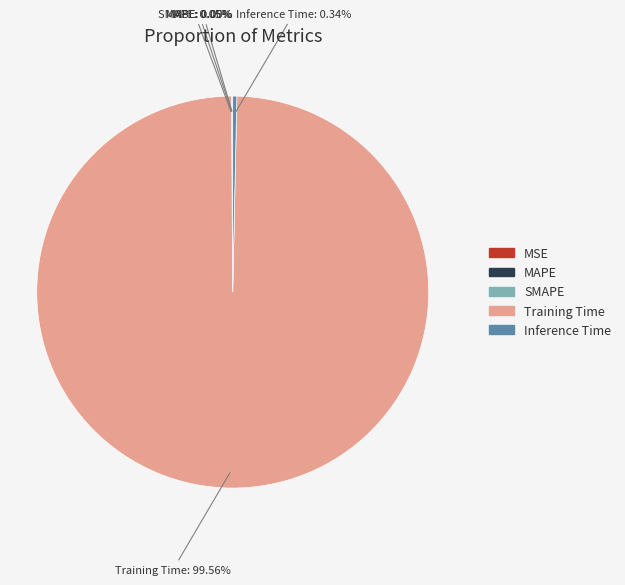

What is the largest slice in the pie chart?

Training Time